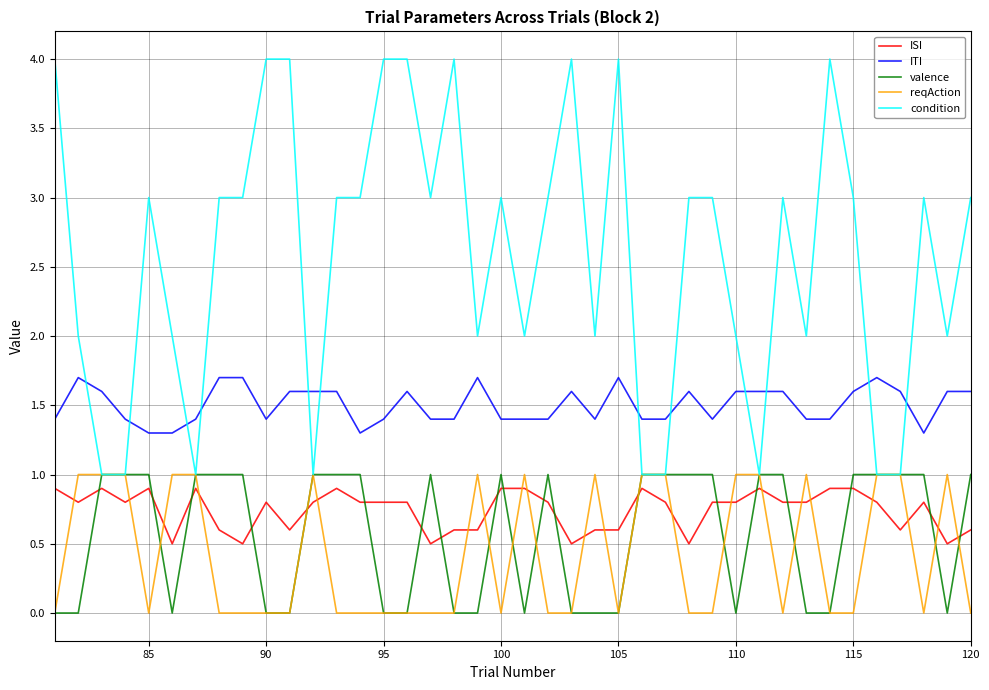

Which series has the widest spread of values?

condition